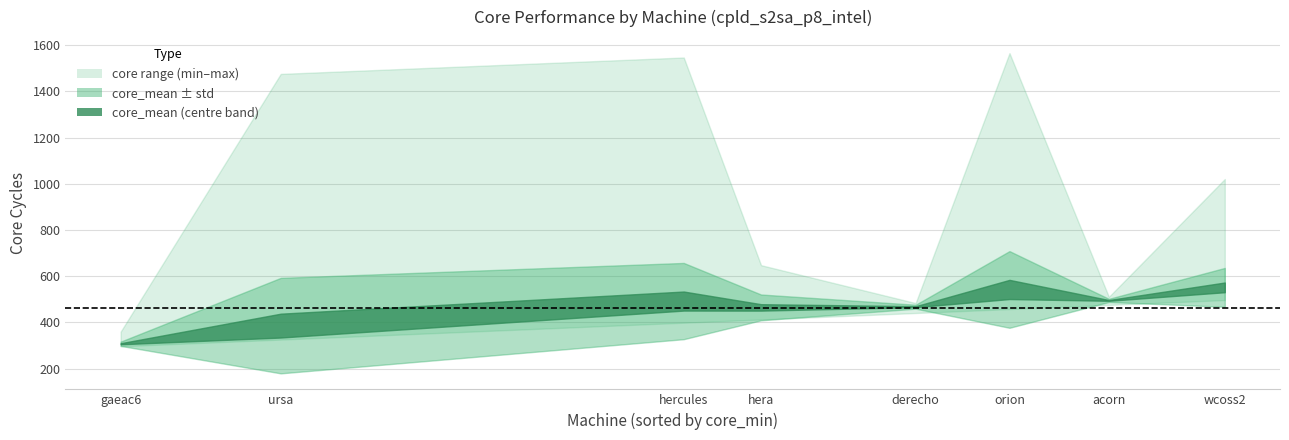

Which has a higher value, derecho or wcoss2?

wcoss2